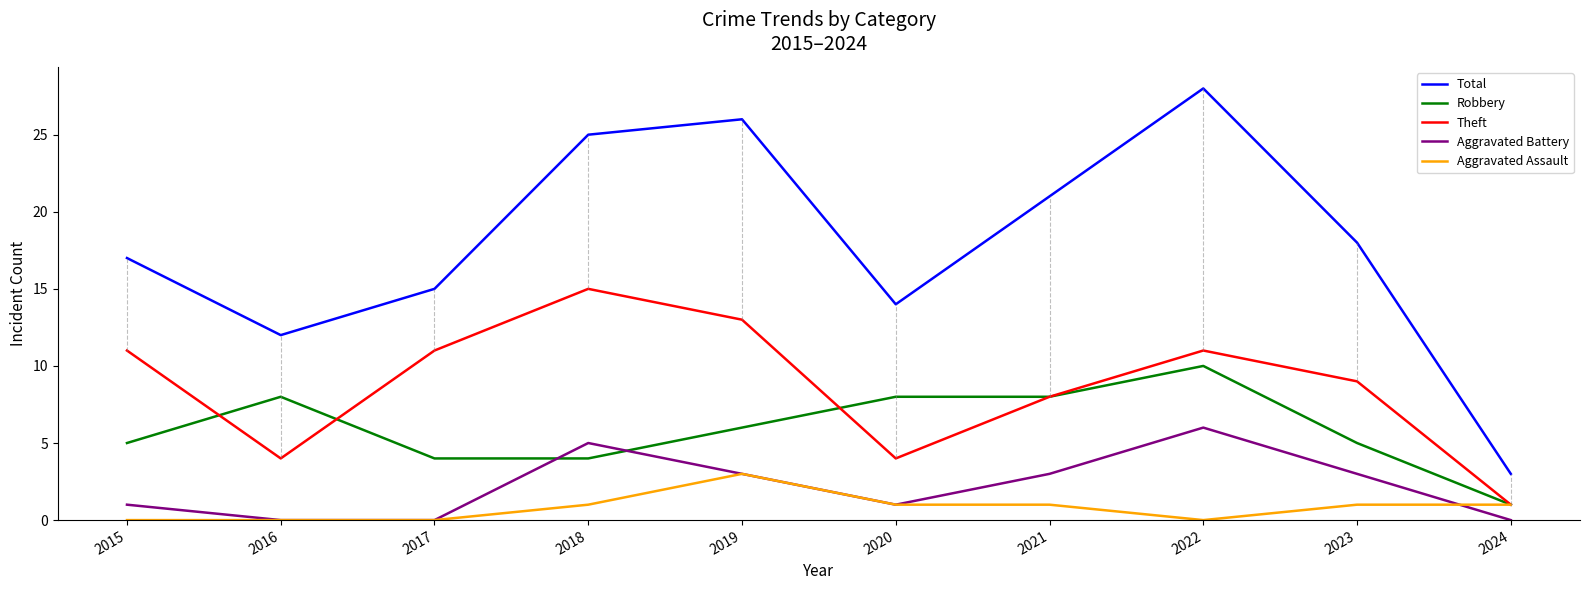

Which series has the widest spread of values?

Total